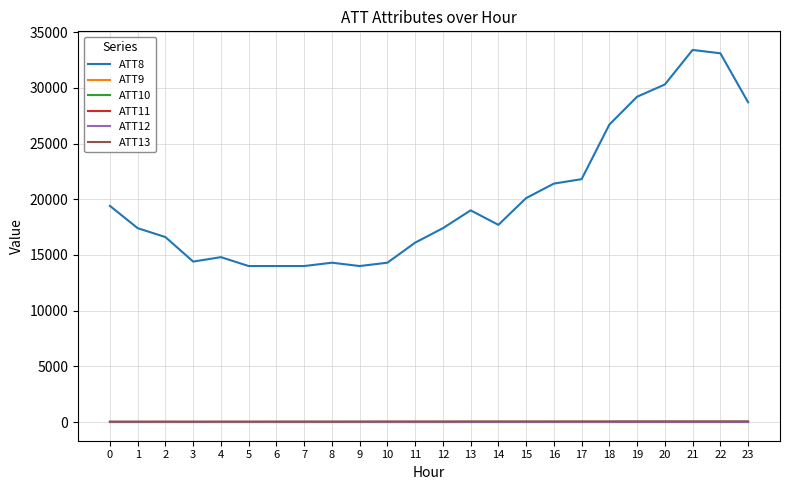

At which category does ATT8 reach its first local peak?

4